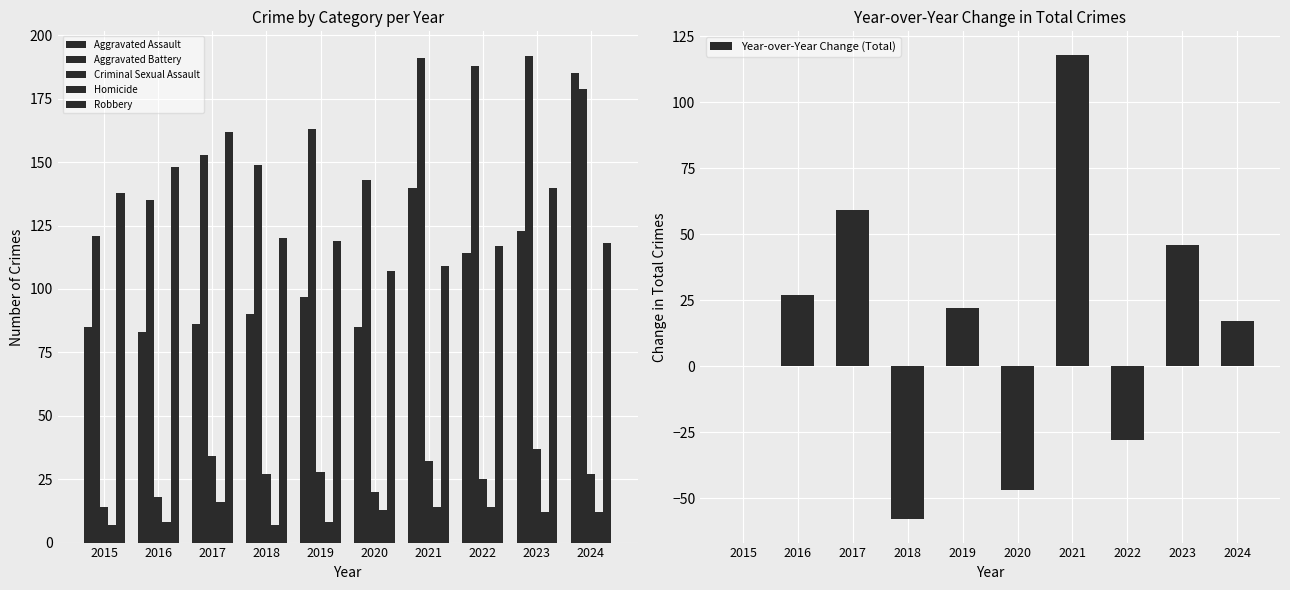

Reading left to right, what are all the values shown in this chart?

Aggravated Assault: 2015=85	2016=83	2017=86	2018=90	2019=97	2020=85	2021=140	2022=114	2023=123	2024=185
Aggravated Battery: 2015=121	2016=135	2017=153	2018=149	2019=163	2020=143	2021=191	2022=188	2023=192	2024=179
Criminal Sexual Assault: 2015=14	2016=18	2017=34	2018=27	2019=28	2020=20	2021=32	2022=25	2023=37	2024=27
Homicide: 2015=7	2016=8	2017=16	2018=7	2019=8	2020=13	2021=14	2022=14	2023=12	2024=12
Robbery: 2015=138	2016=148	2017=162	2018=120	2019=119	2020=107	2021=109	2022=117	2023=140	2024=118
Year-over-Year Change (Total): 2015=0	2016=27	2017=59	2018=-58	2019=22	2020=-47	2021=118	2022=-28	2023=46	2024=17